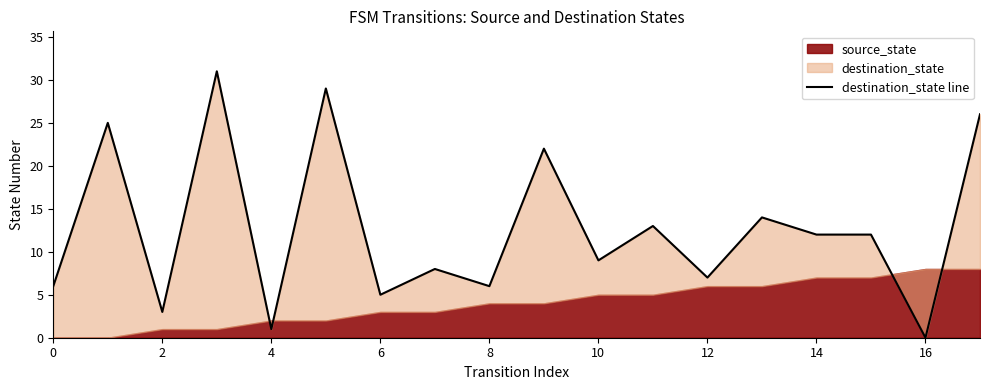

At which label is the value closest to 15?

13